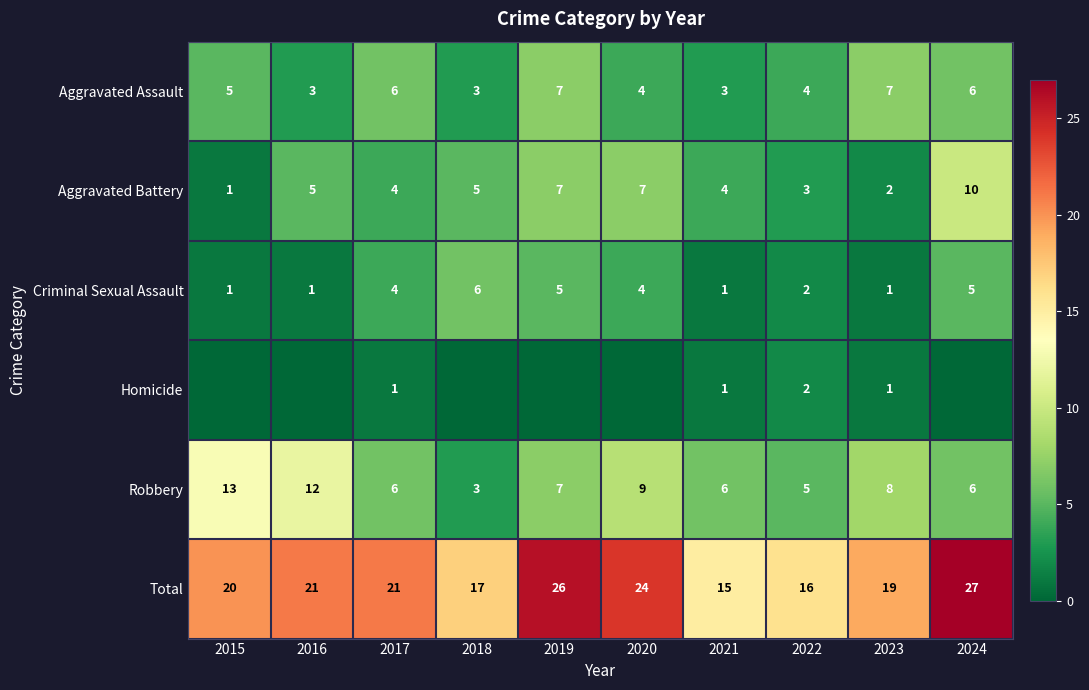

How many categories are shown in the chart?

10